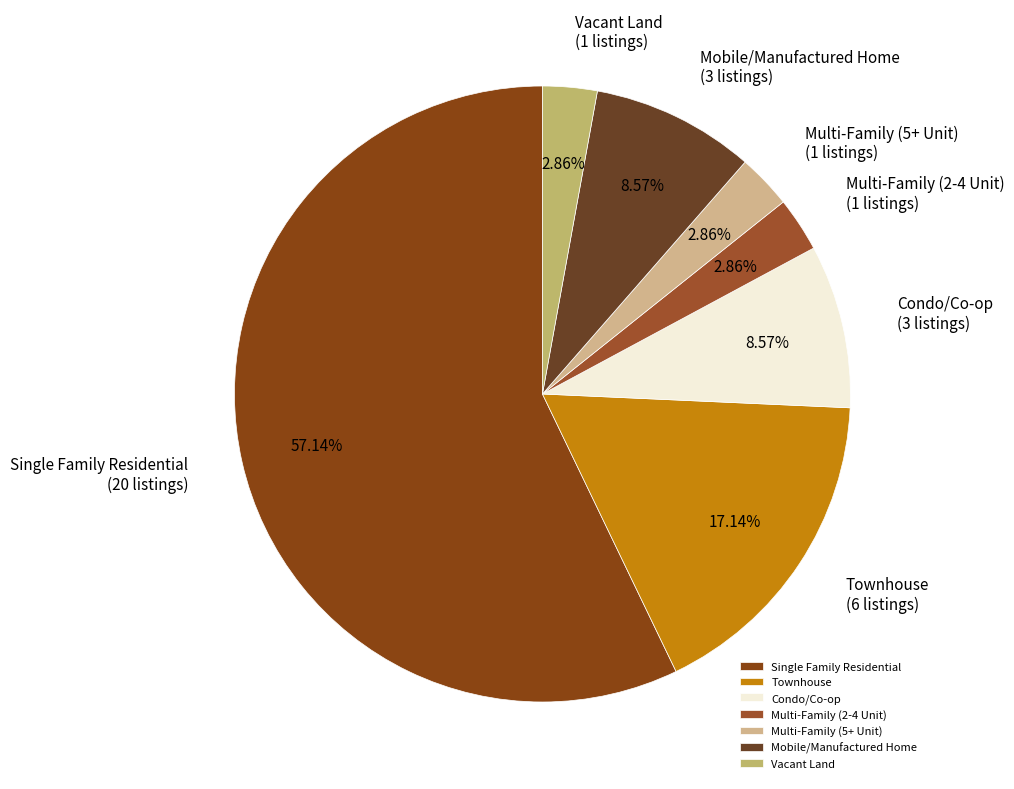

How many segments does this pie chart have?

7